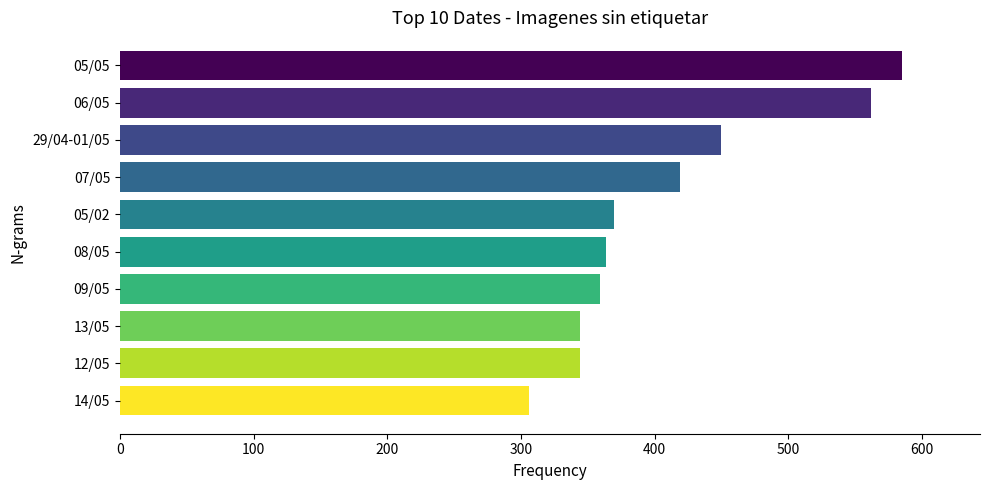

What is the difference between the maximum and minimum values?

279